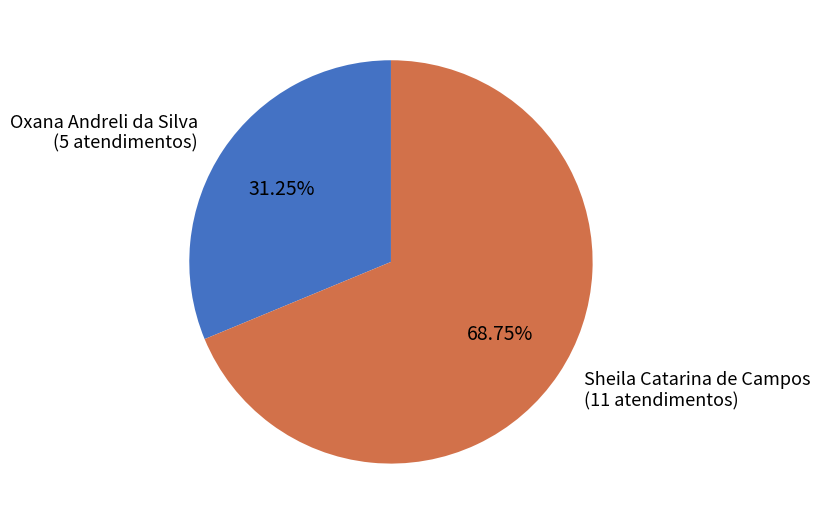

Is there any slice that represents more than half of the pie?

Yes